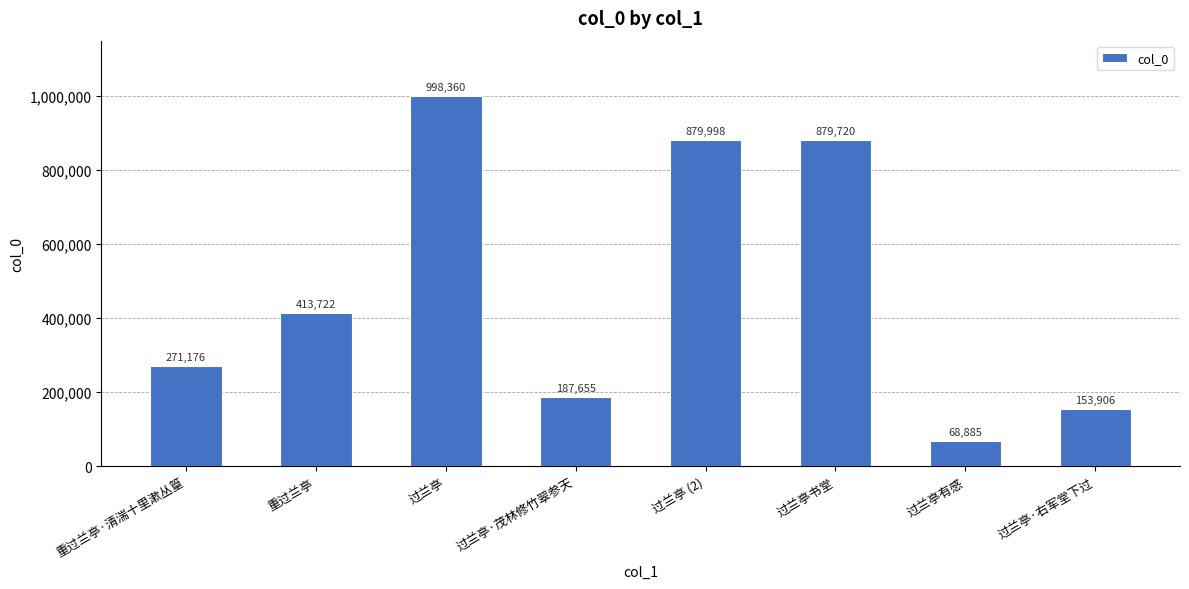

Reading right to left, extract all data points from this chart.

153906	68885	879720	879998	187655	998360	413722	271176